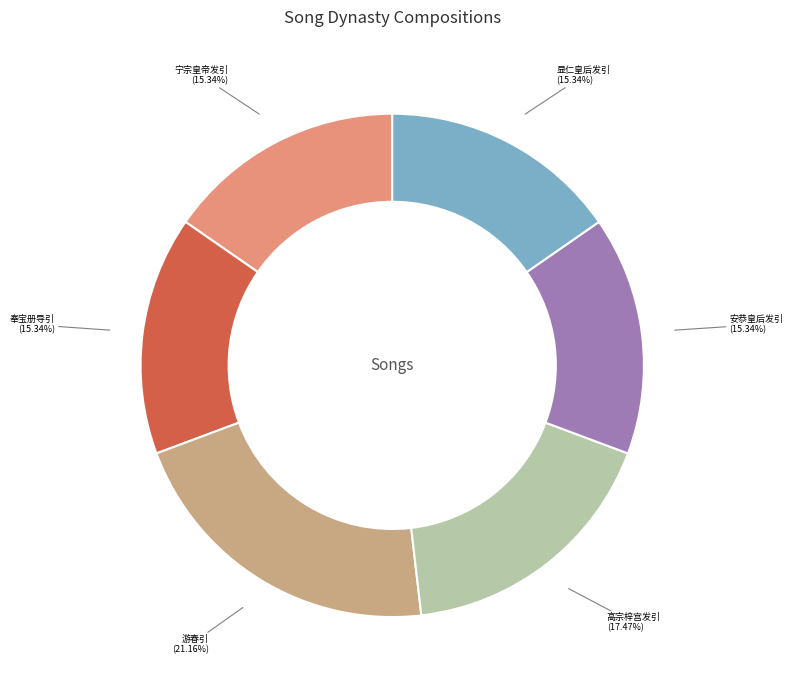

To the nearest percent, what is the difference between the largest and smallest slice percentages?

6%